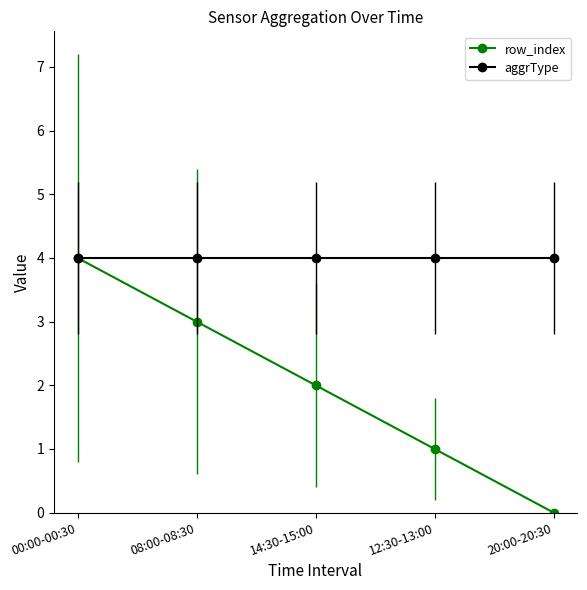

What is the highest value of the aggrType series?

4